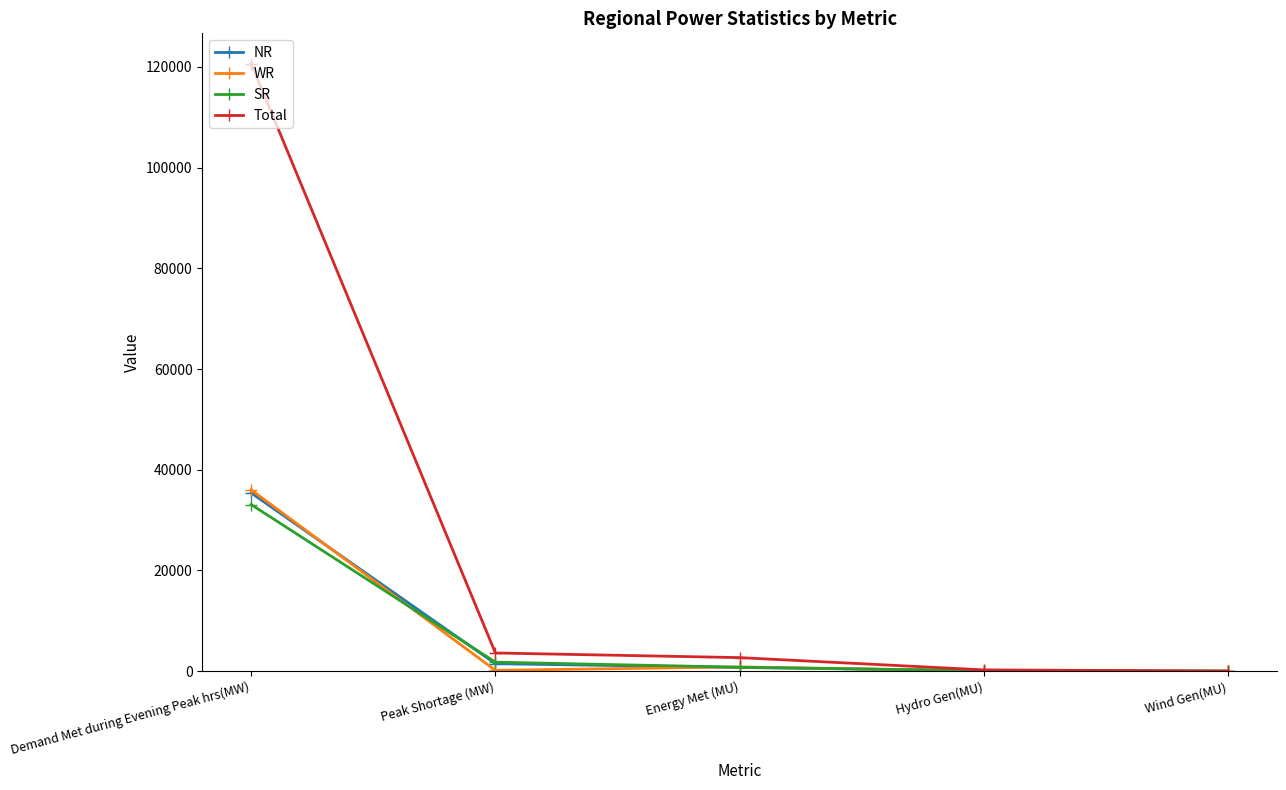

What is the maximum value for NR?

35404